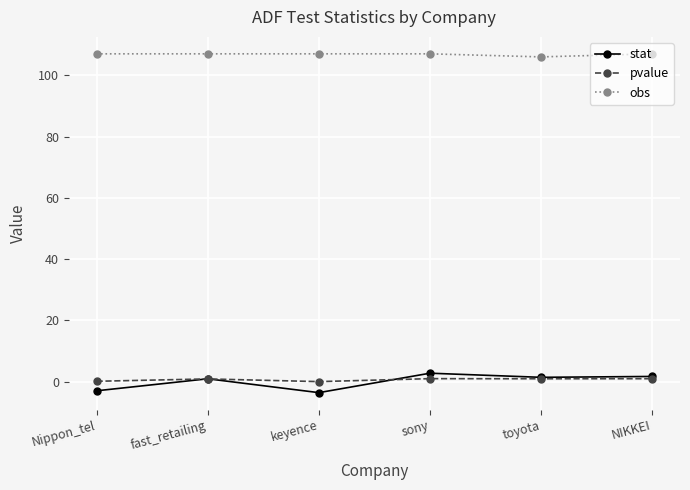

True or false: obs has a value of 106.0 at toyota.

True